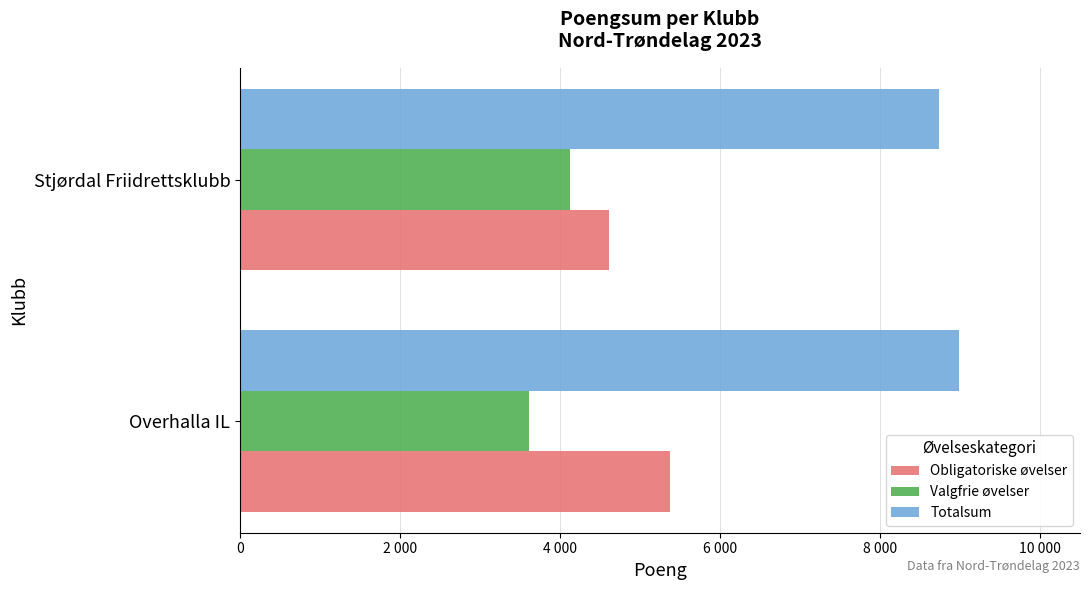

What are all the series names shown in the legend?

Obligatoriske øvelser, Valgfrie øvelser, Totalsum